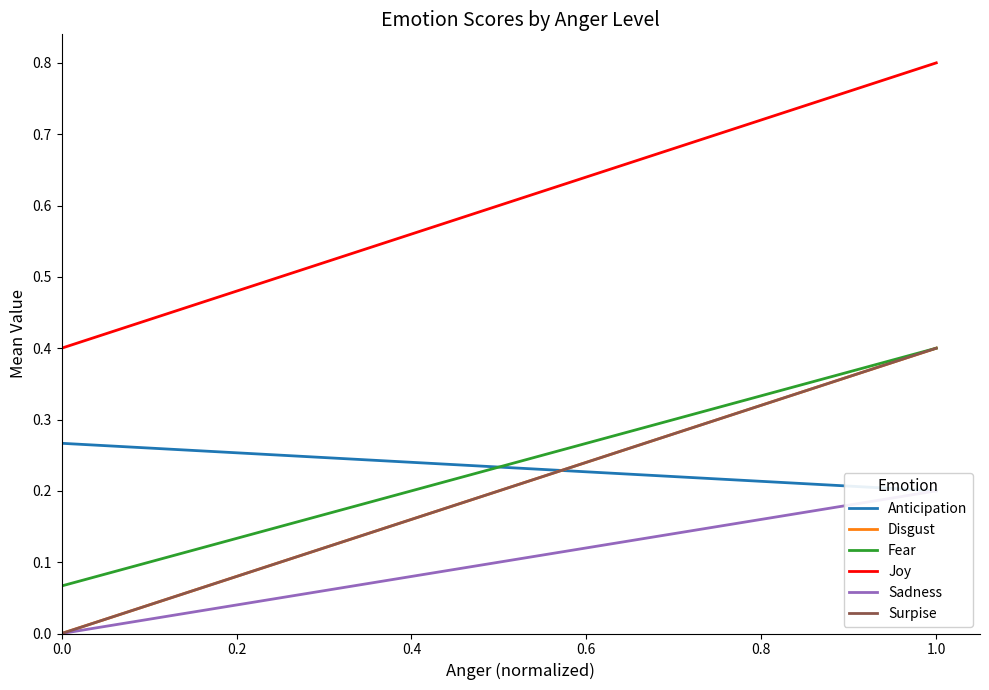

Does the chart display data point markers on the line(s)?

No